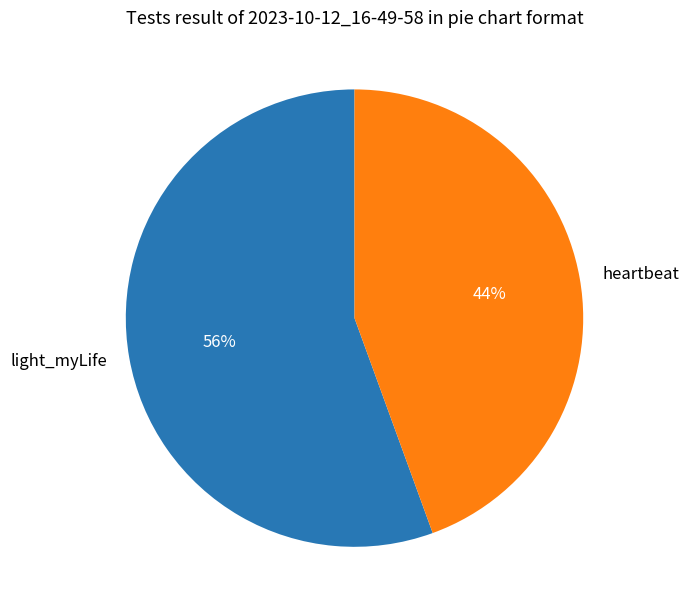

Which has a higher value, heartbeat or light_myLife?

light_myLife